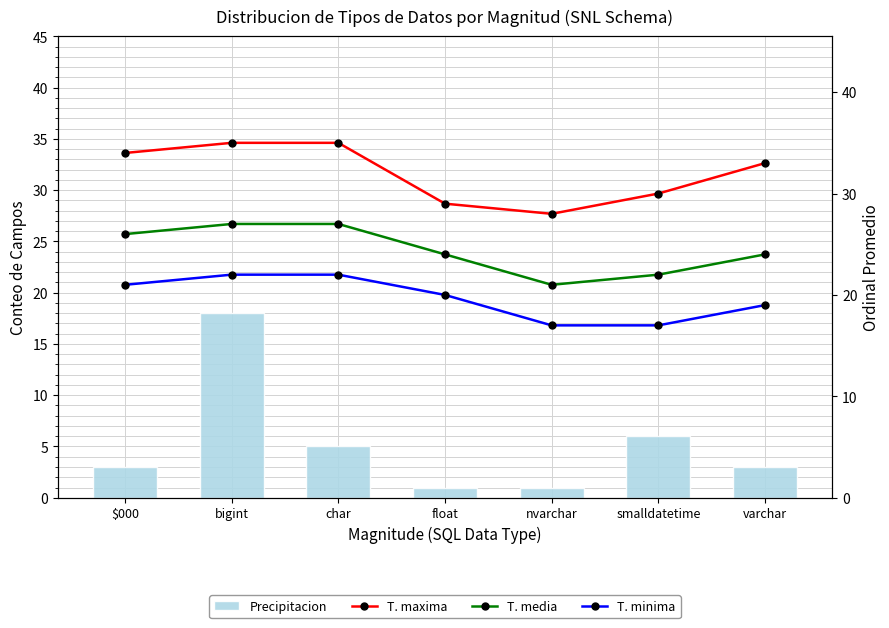

What is the greatest value displayed?

35